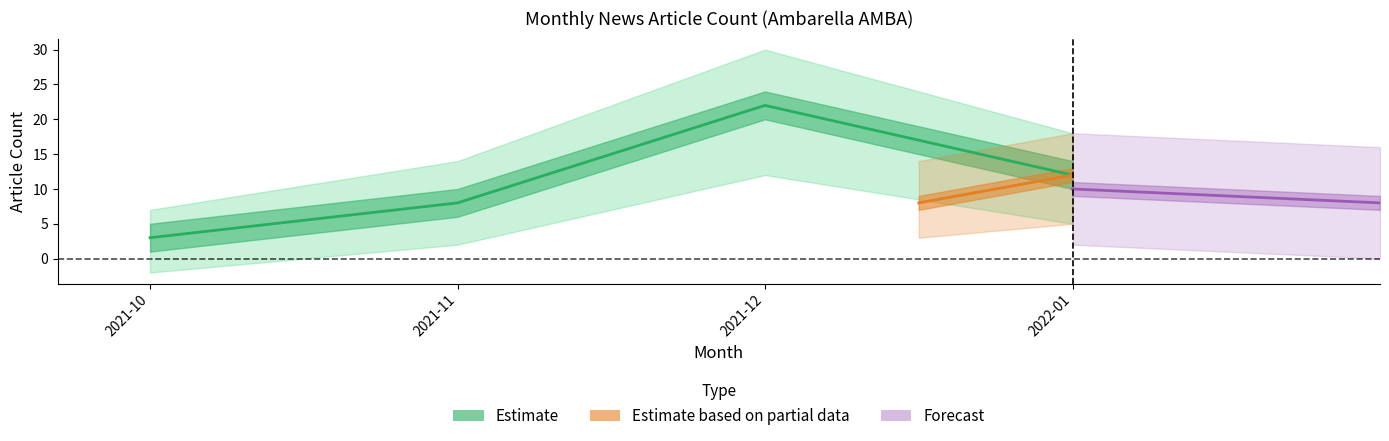

What is the label of the 1st point from the right?

2022-01